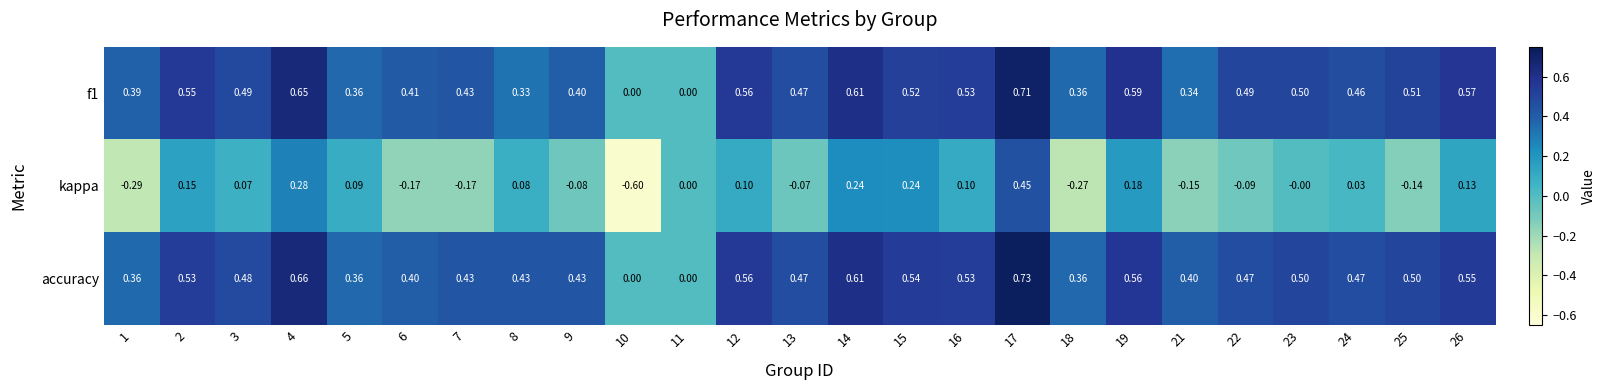

Between 10 and 14, which series saw the biggest shift?

kappa